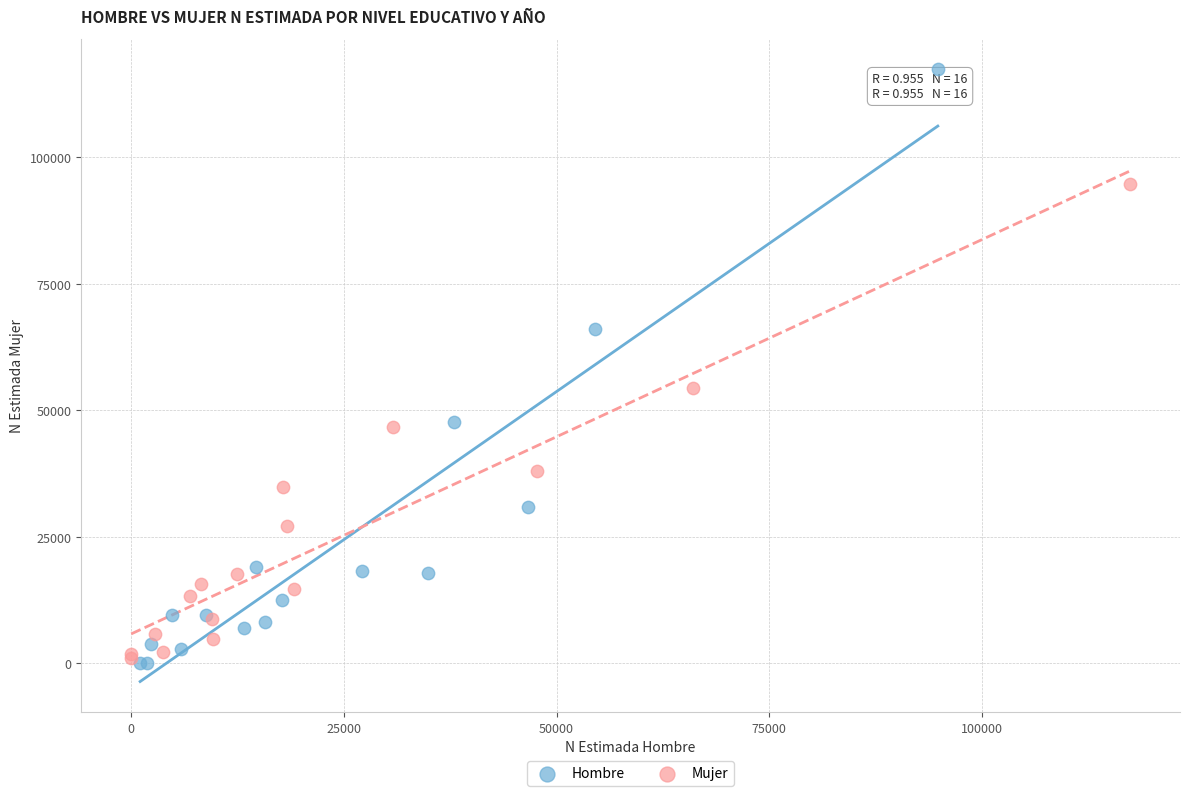

Which series has the largest Y range (max minus min)?

Hombre